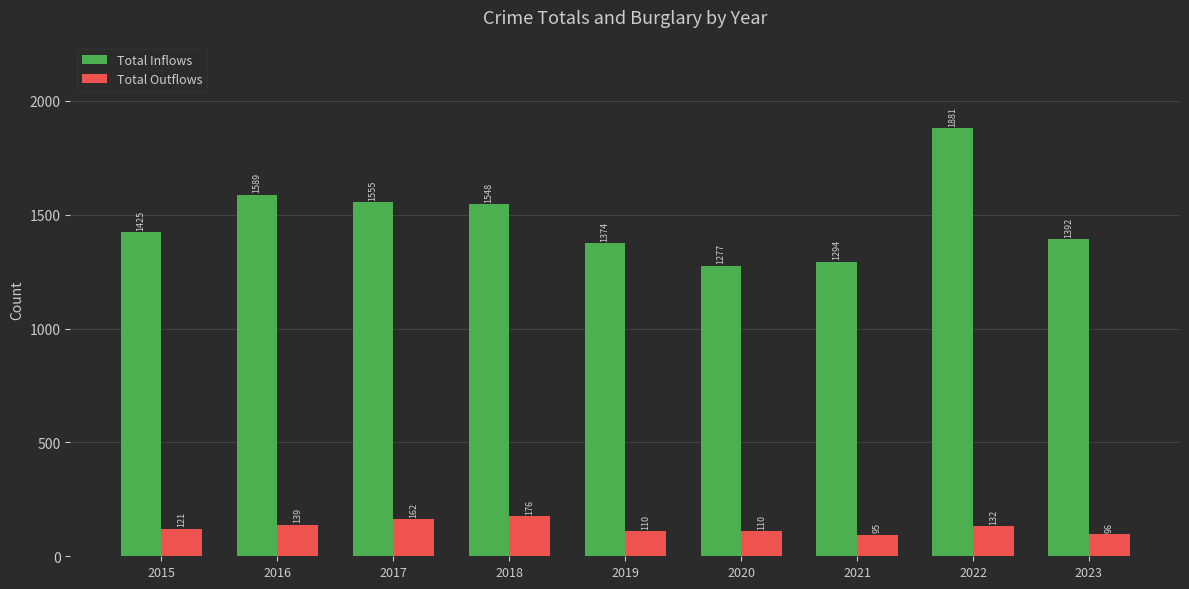

Between 2017 and 2019, which series saw the biggest shift?

Total Inflows